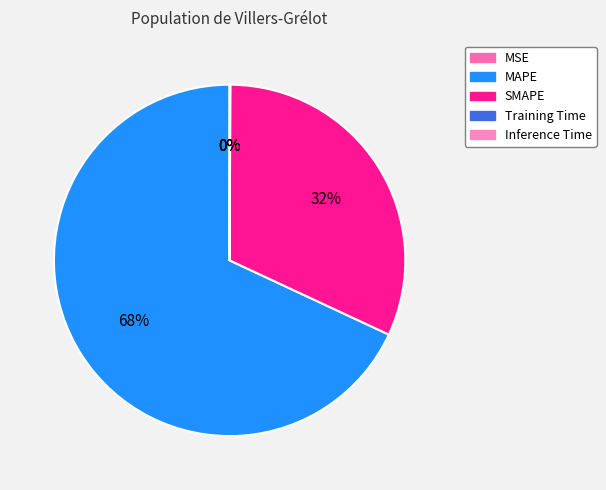

The MAPE slice represents 68% of the pie. True or false?

True